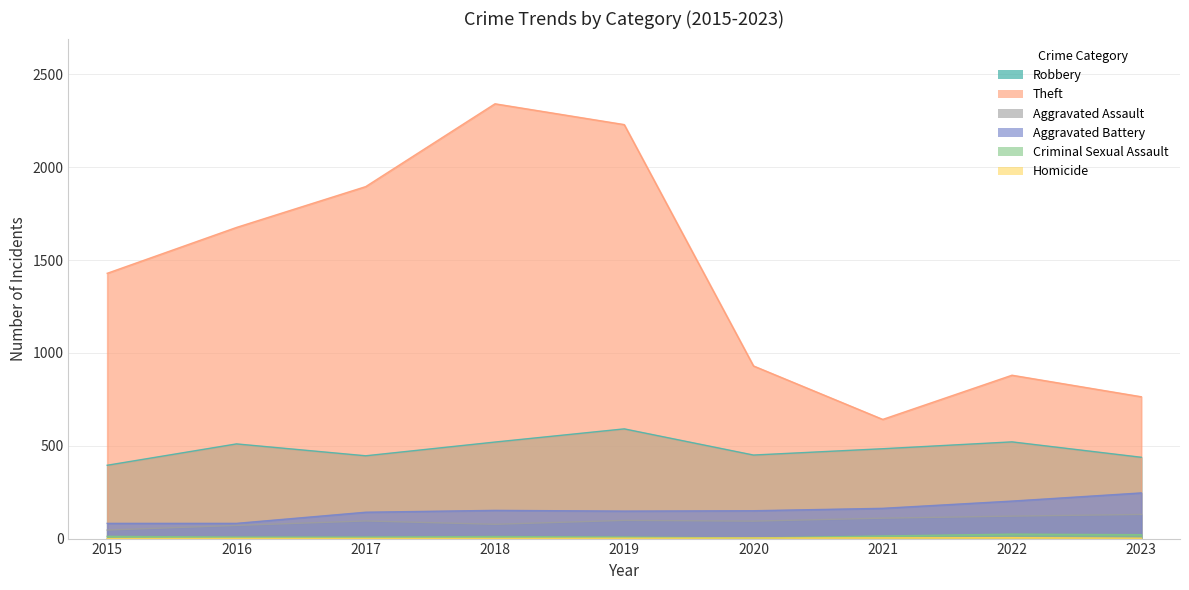

What is the difference between the highest and lowest values at 2021?

638